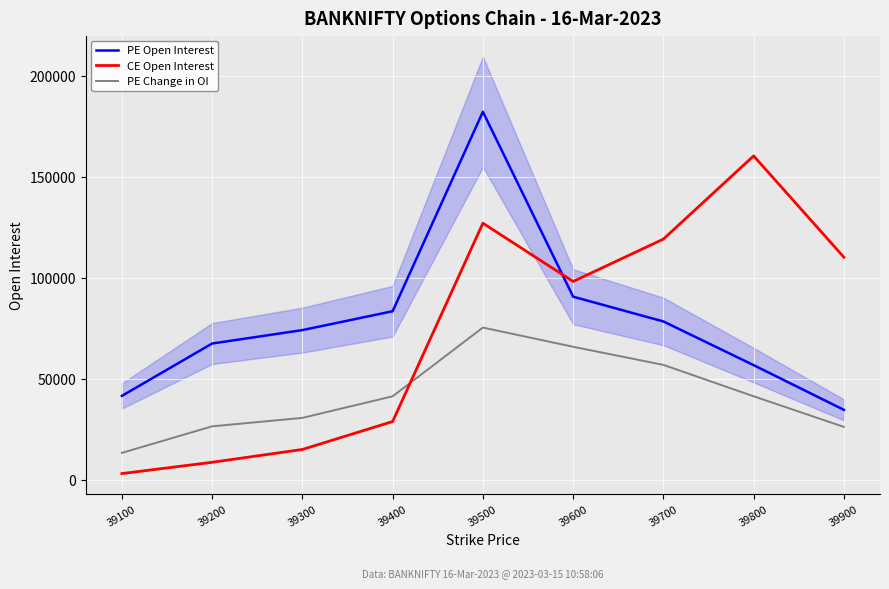

How many lines are shown in the chart?

3